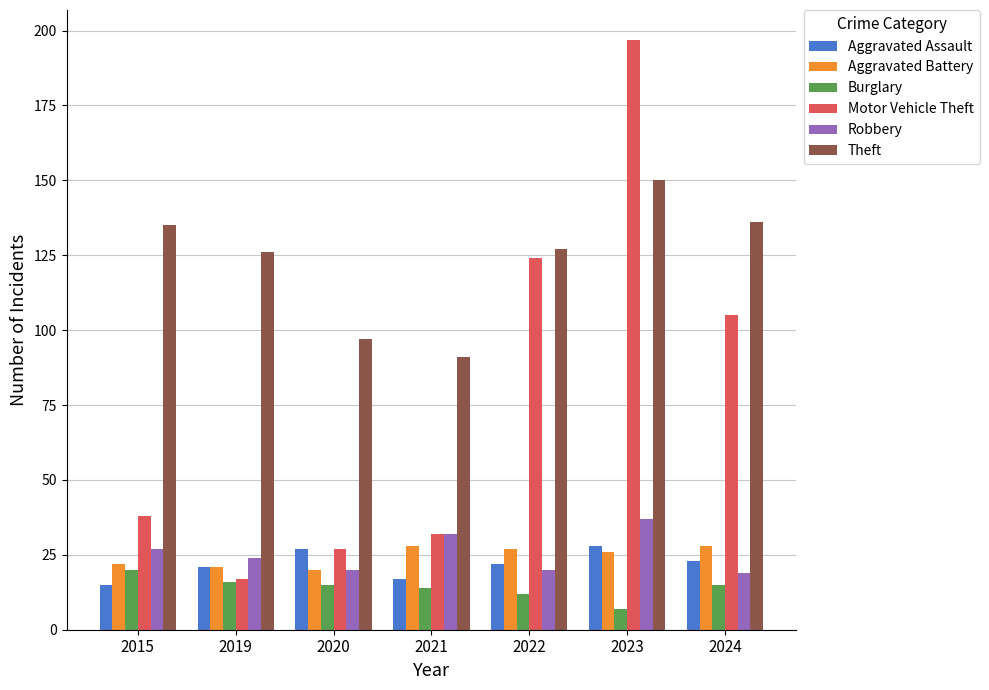

True or false: Burglary has a value of 3 at 2022.

False